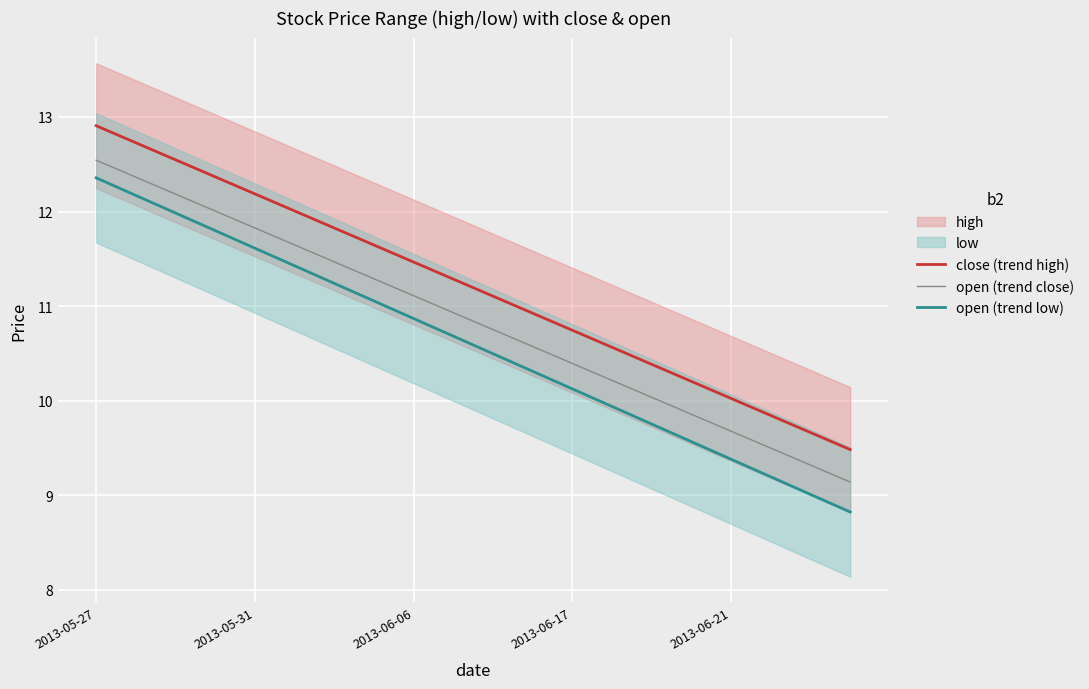

List the series in order of their overall mean, highest first.

close (trend high), open (trend close), open (trend low)